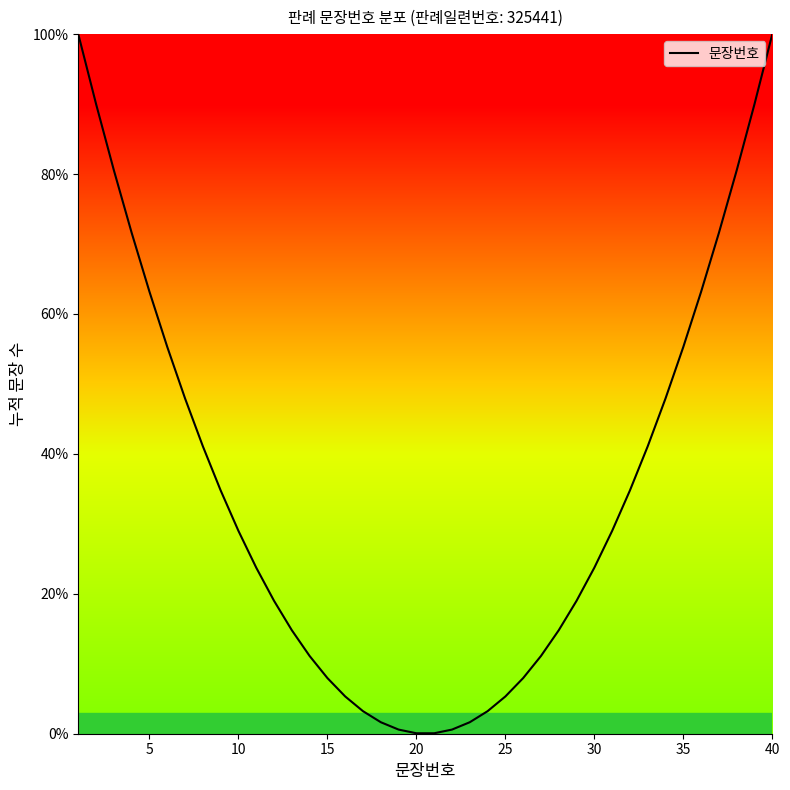

What is the greatest value displayed?

100.0